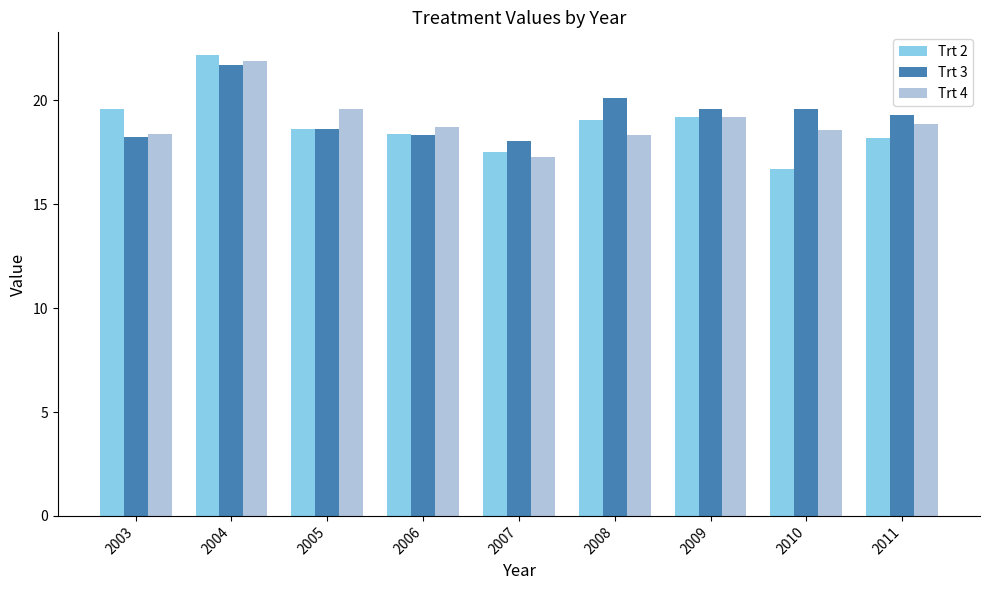

What is the sum of all Trt 3 values?

173.5